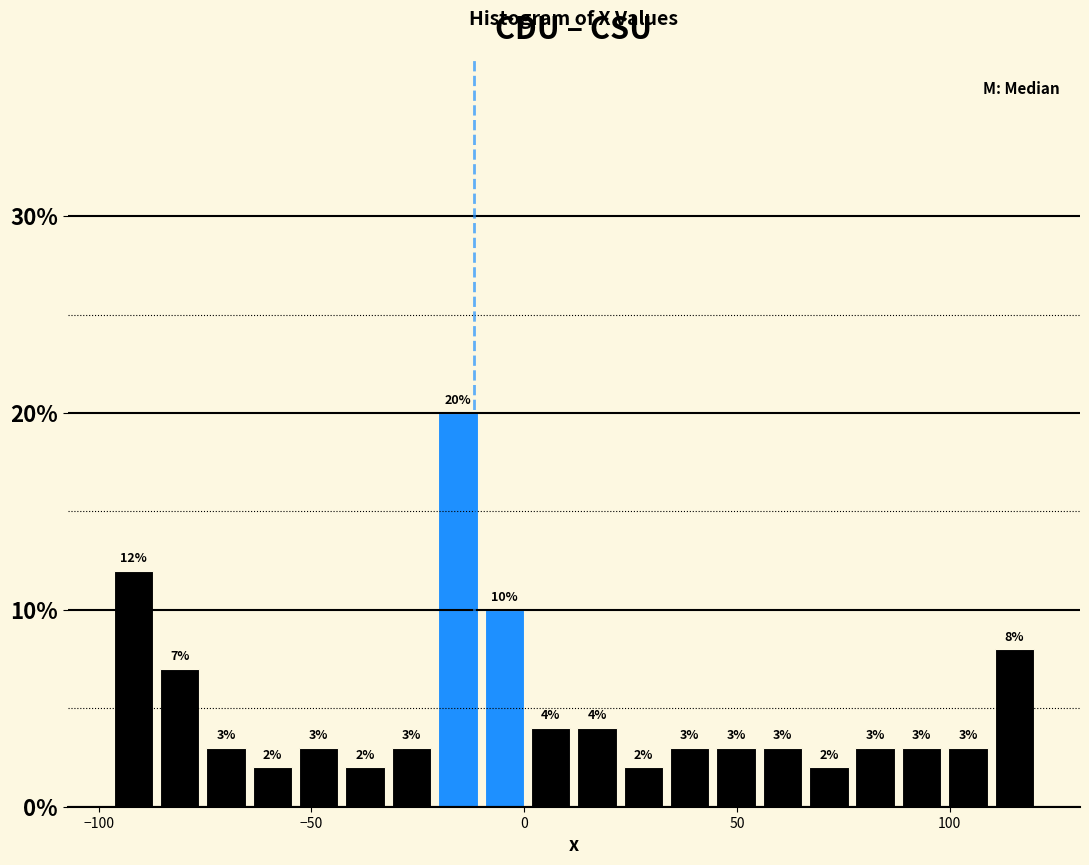

Around what value on the x-axis is the tallest bar? Give the approximate position of its centre, as read against the axis.

-15